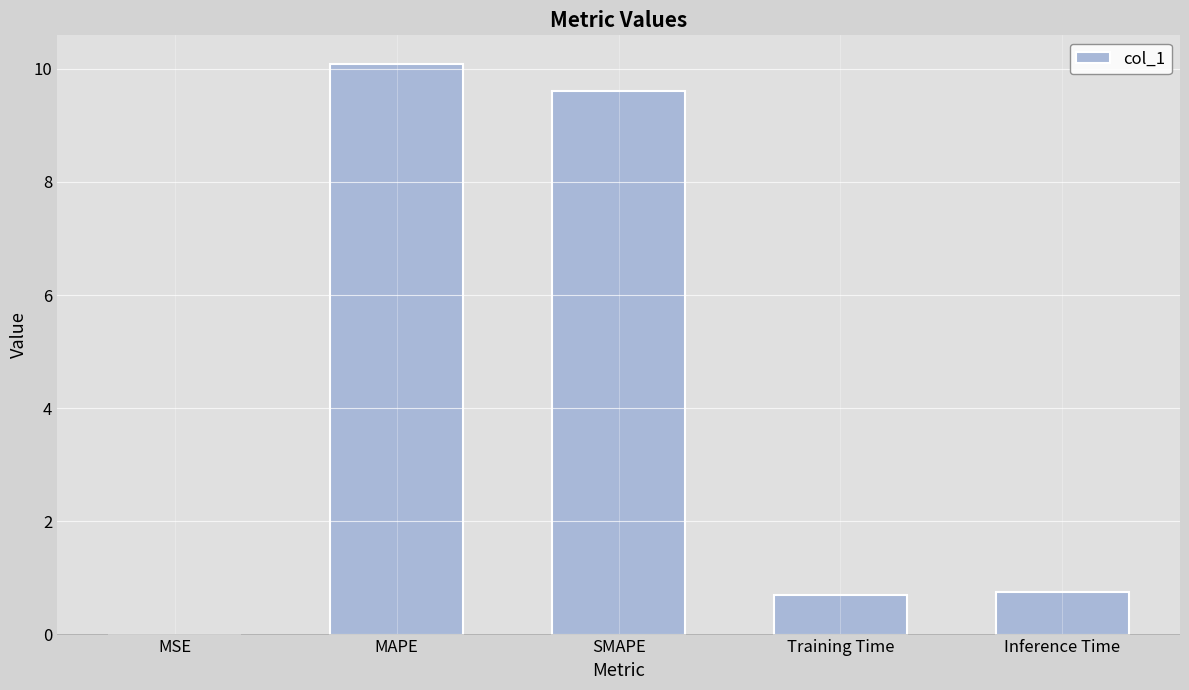

At which category does the chart reach its peak across all series?

MAPE